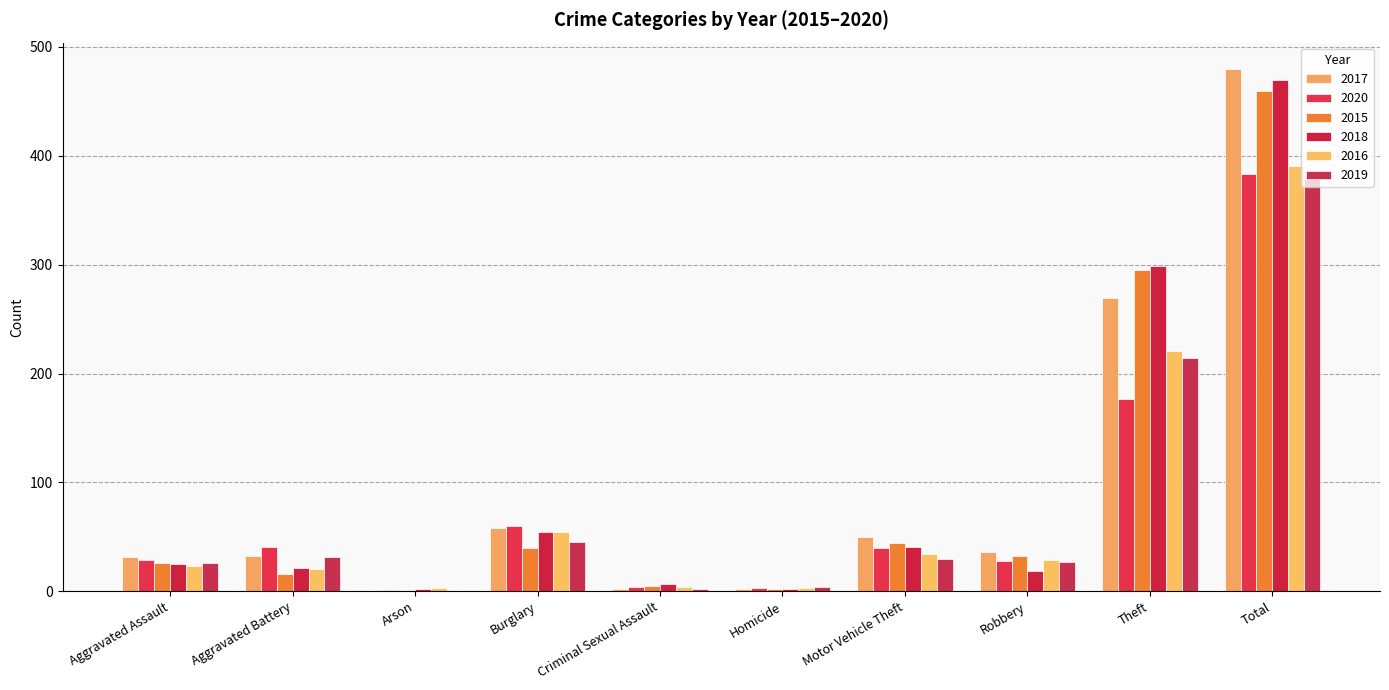

Count the number of categories in the chart.

10